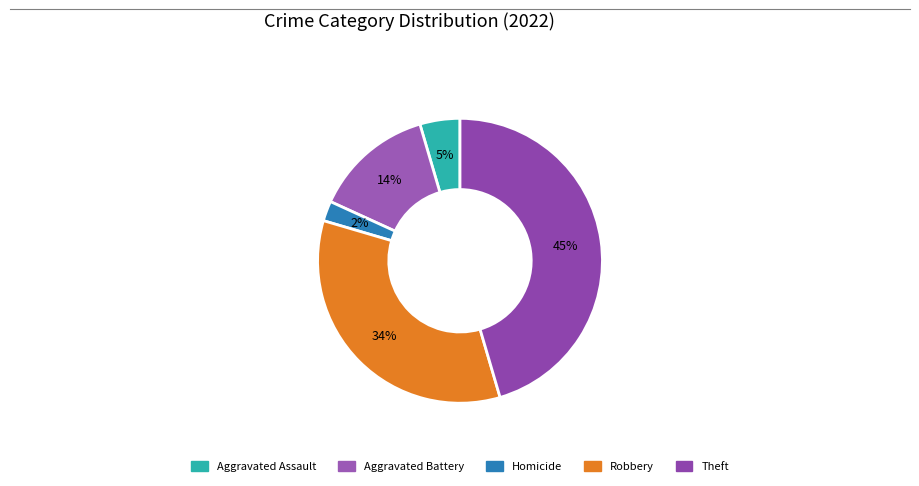

Count the number of slices in the pie.

5